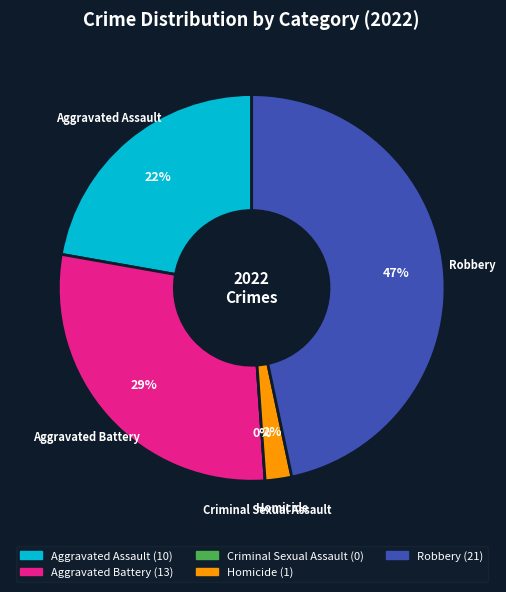

Count the number of slices in the pie.

5